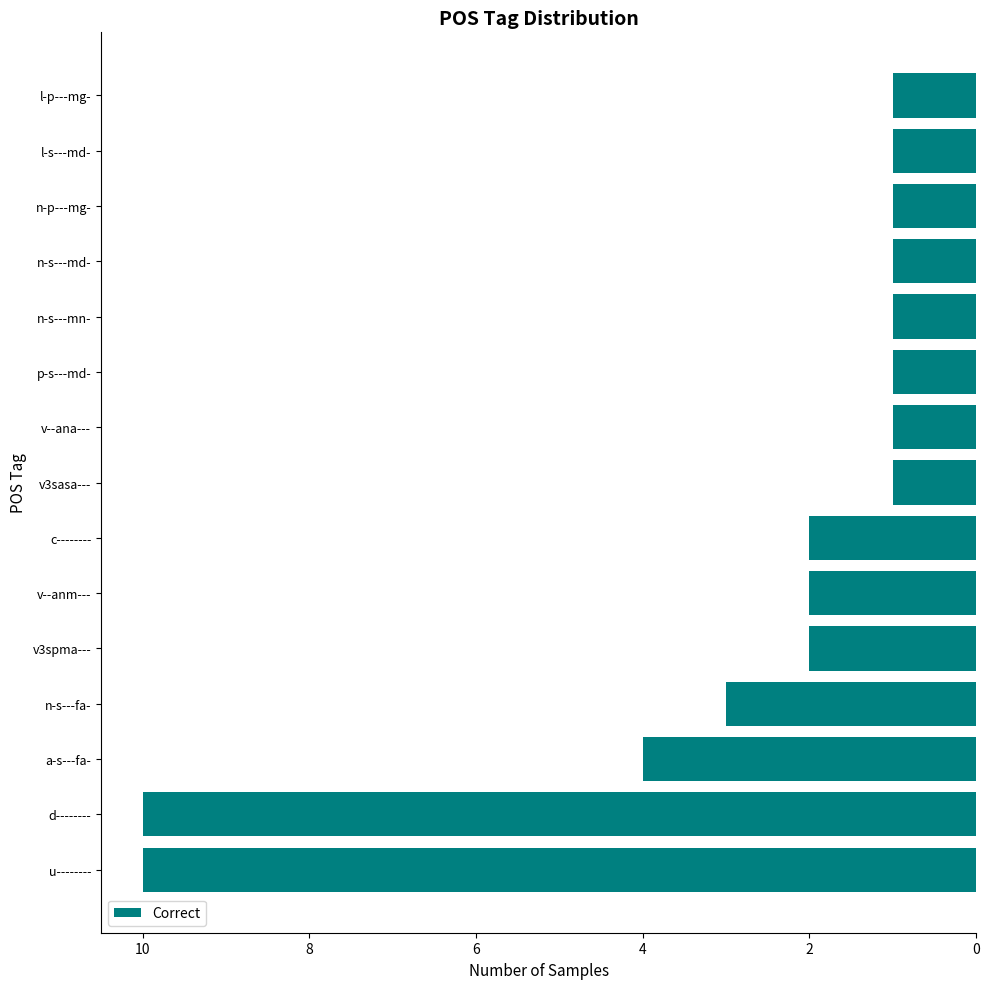

Are the bars horizontal?

Yes